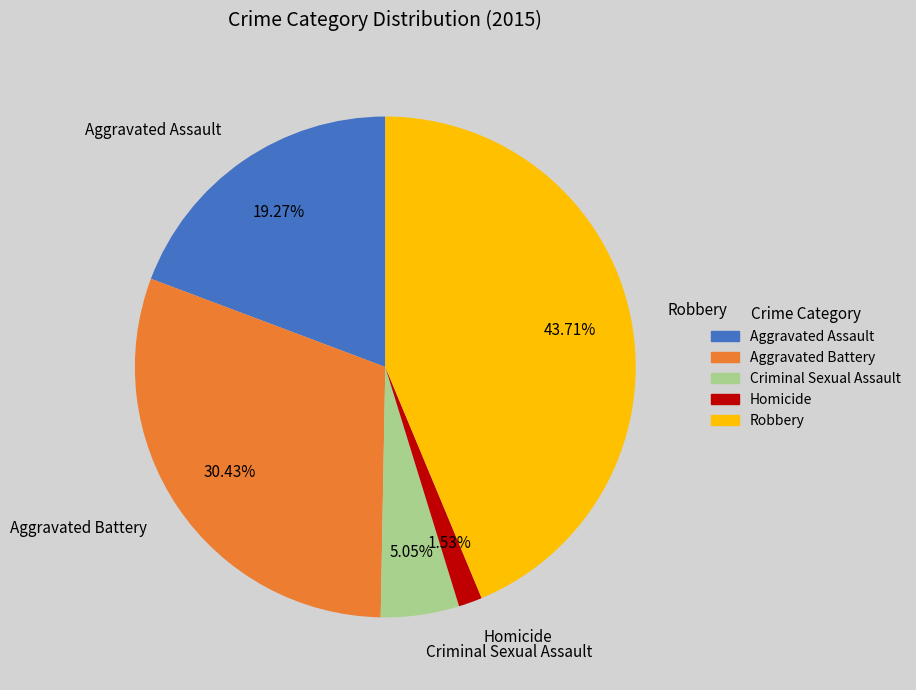

How much of the chart is everything except Homicide?

98.5%